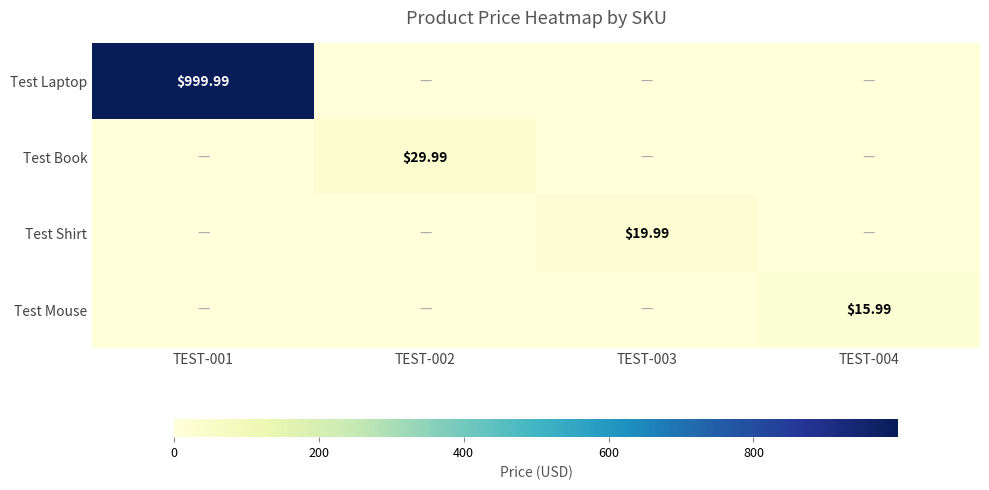

At which category is the sum across all series the highest?

TEST-001